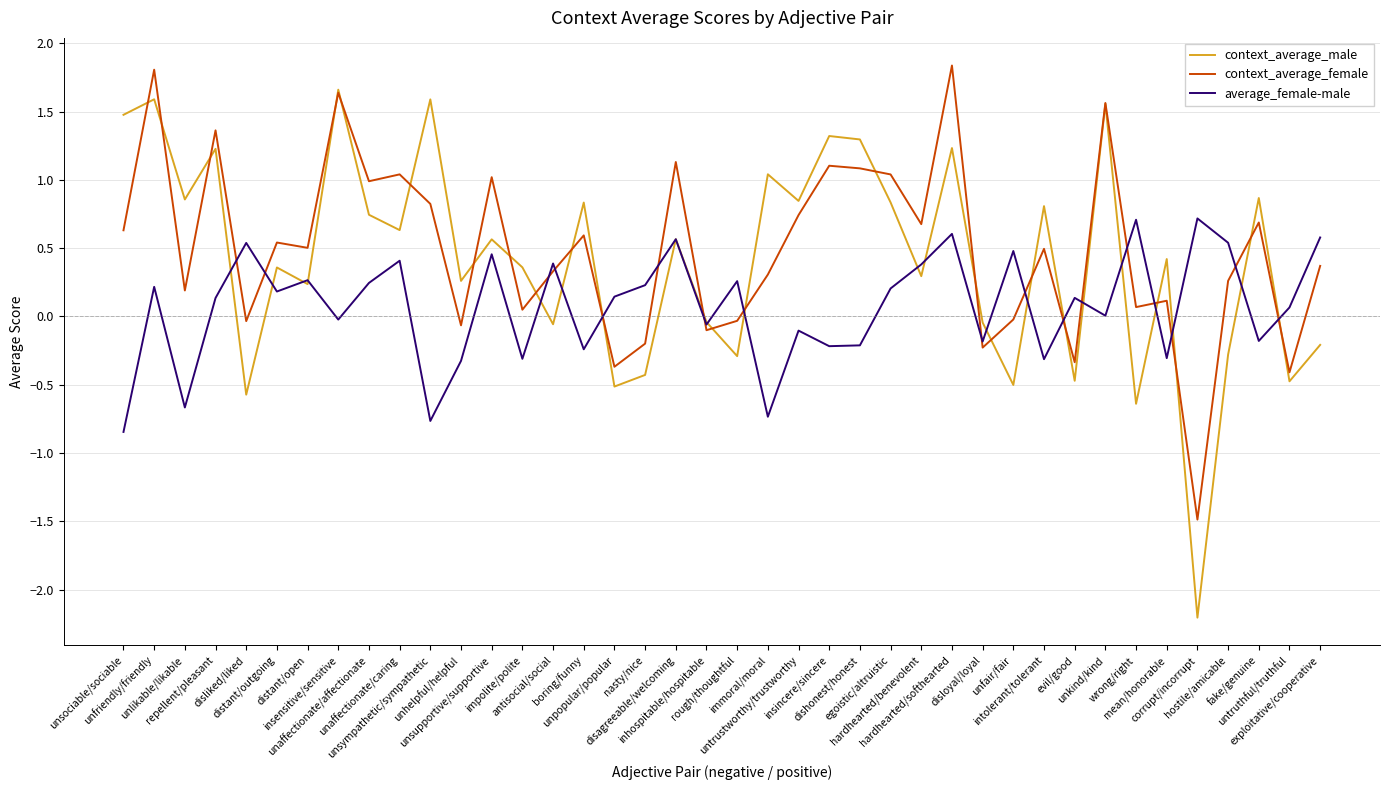

Is the value of average_female-male at rough/thoughtful greater than the value of context_average_male at inhospitable/hospitable?

Yes